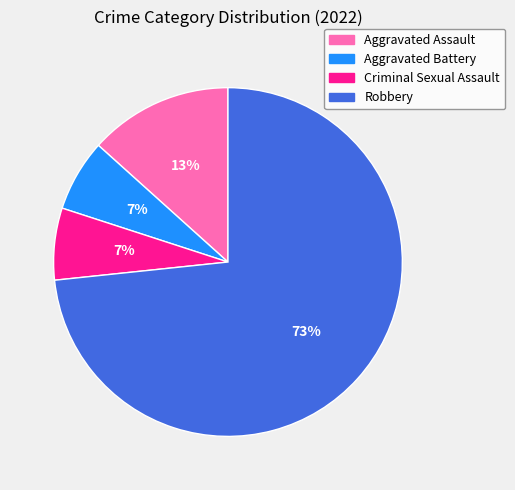

Which category has the biggest portion of the pie?

Robbery